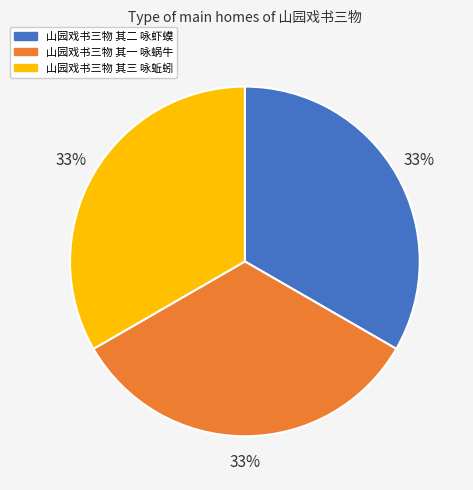

To the nearest percent, what is the combined percentage of 山园戏书三物 其二 咏虾蟆 and 山园戏书三物 其一 咏蜗牛?

67%